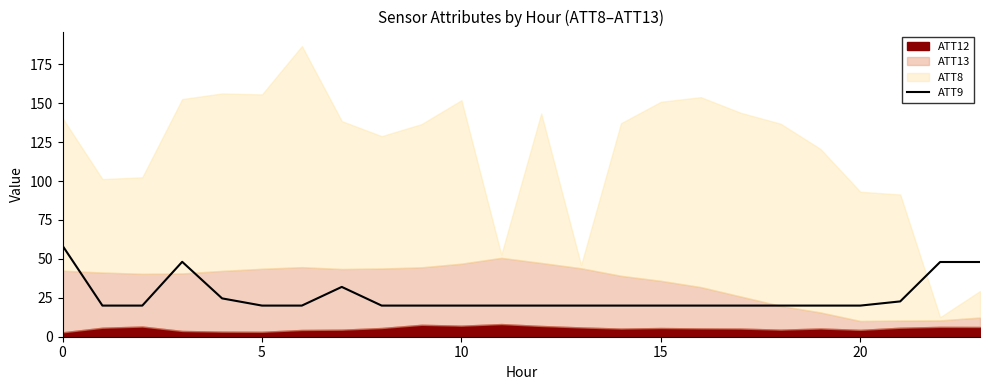

What is the minimum value for ATT9?

20.0